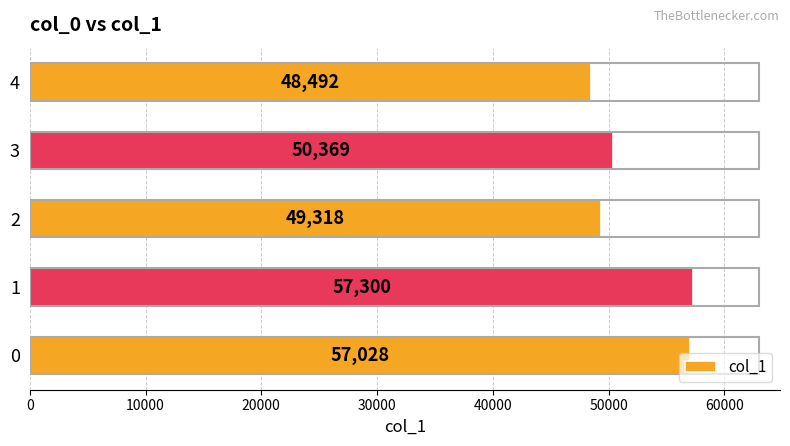

Which category has the lowest value across all series?

4